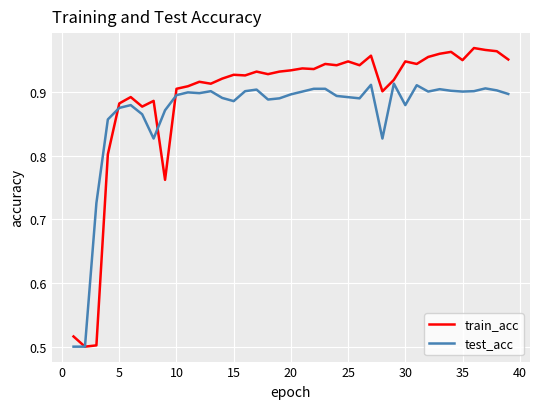

List the series in order of their peak value, lowest first.

test_acc, train_acc